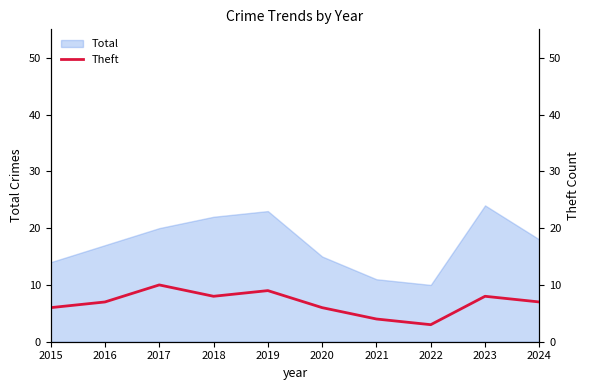

True or false: Total has a value of 23 at 2019.

True